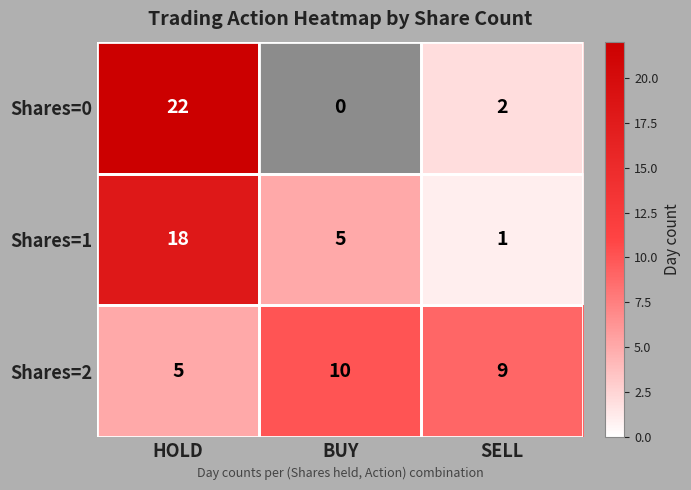

Which series changed the most between HOLD and BUY?

Shares=0